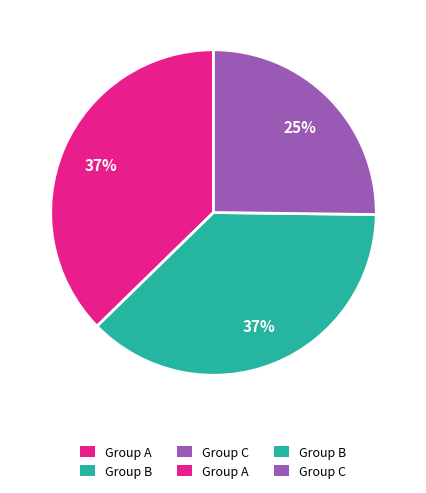

Count the number of slices in the pie.

3